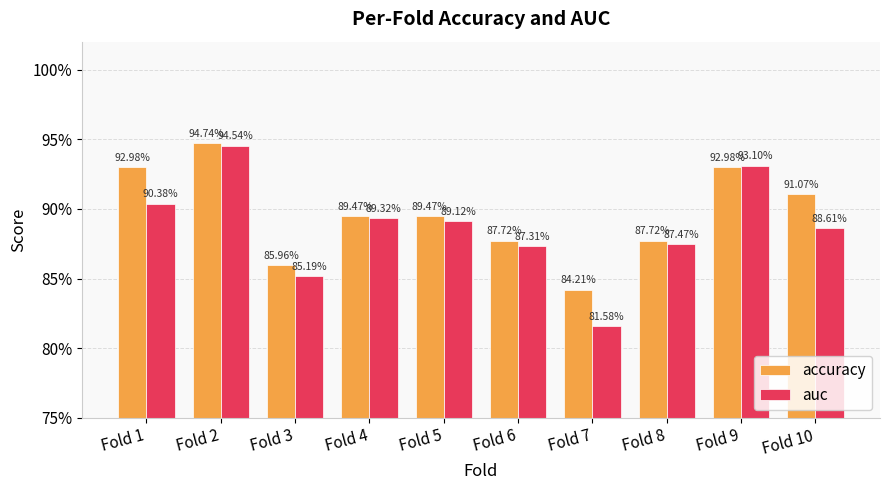

What is the approximate value of accuracy at Fold 3?

0.9